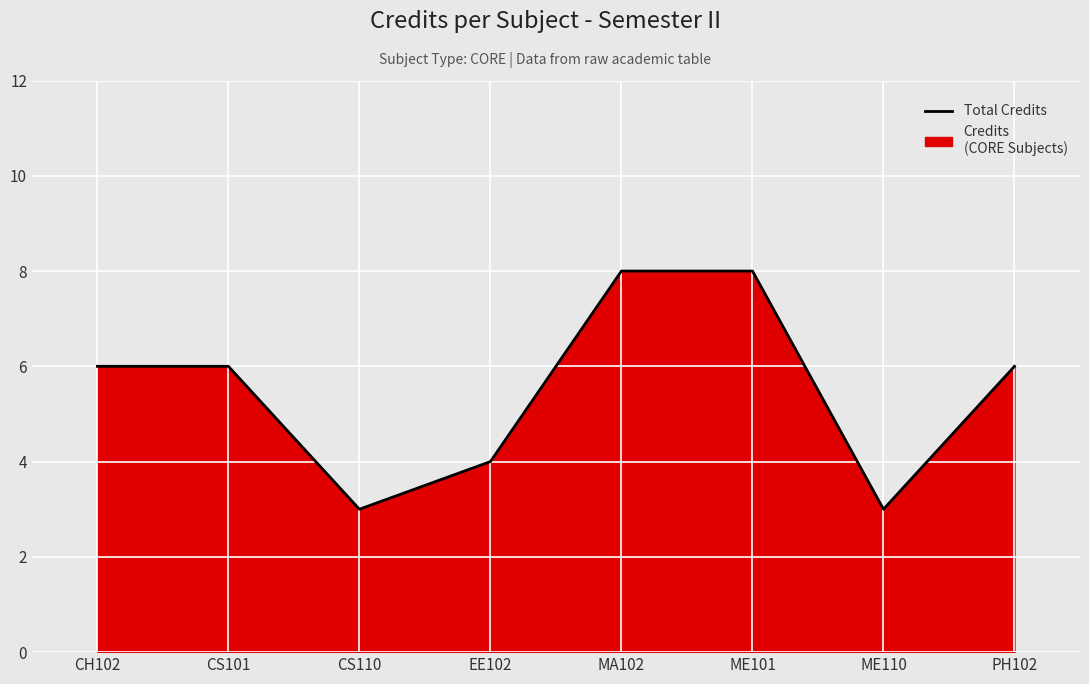

List the labels in order of value, smallest first.

CS110, ME110, EE102, CH102, CS101, PH102, MA102, ME101